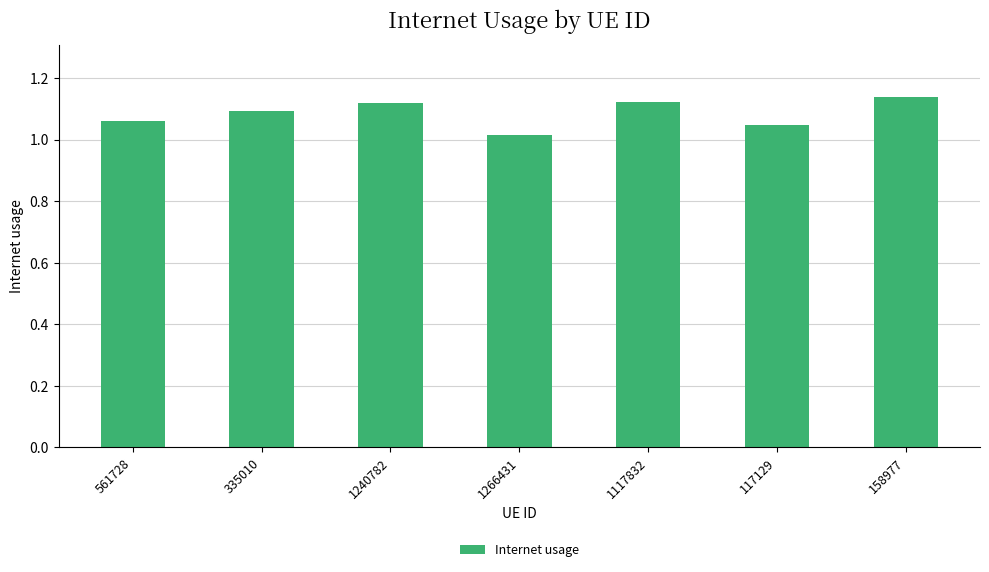

What is the difference between the values at 1240782 and 561728?

0.1